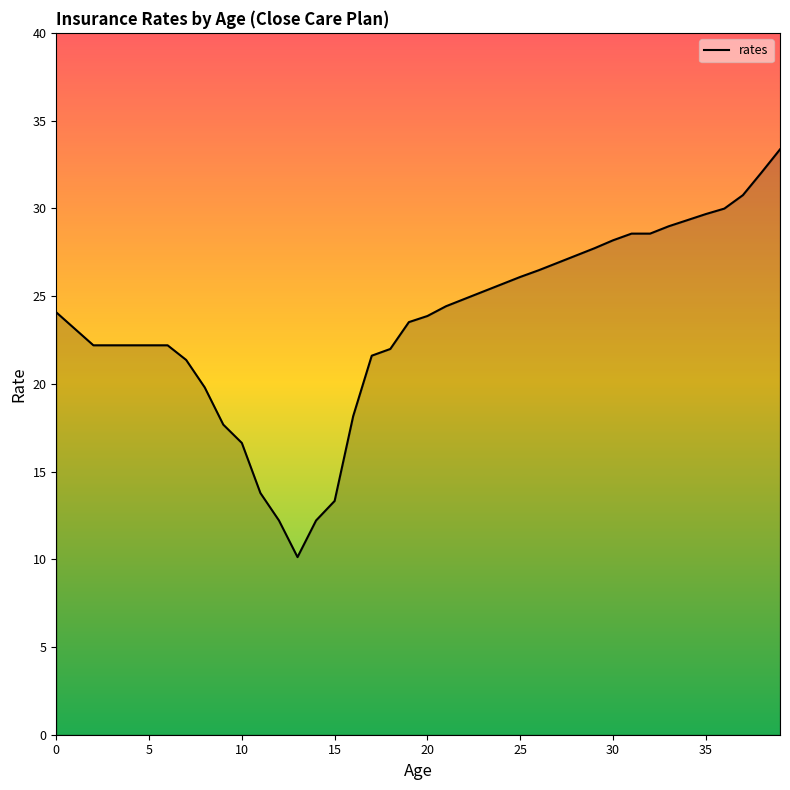

Count the number of data series in this chart.

1